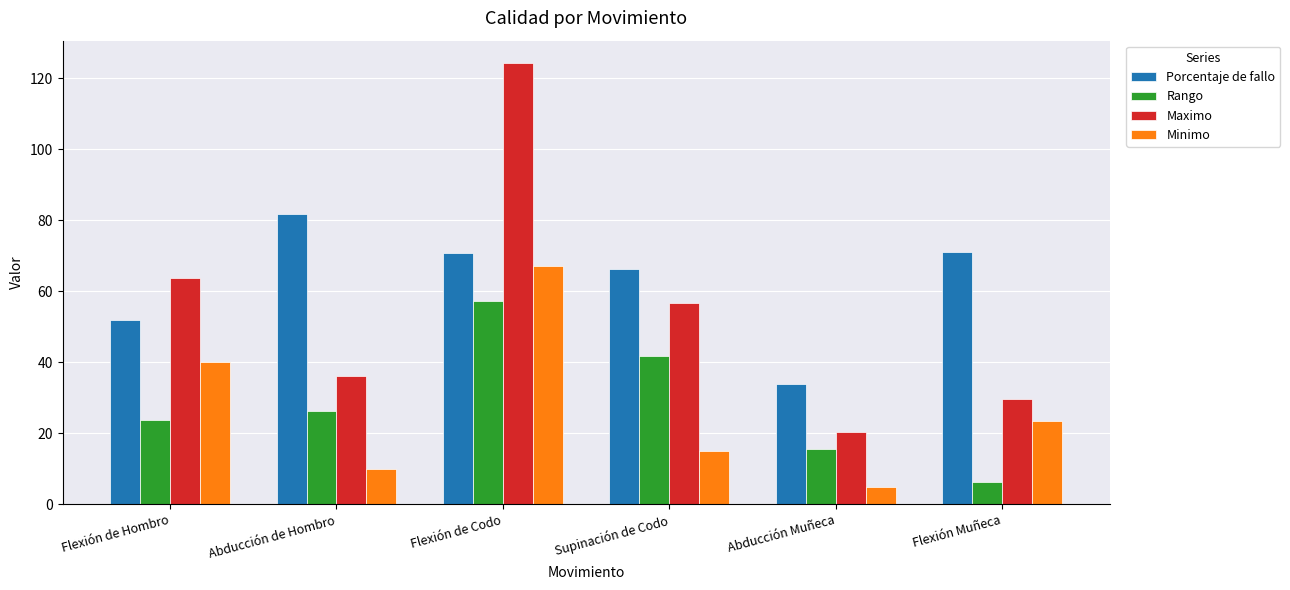

Which label corresponds to the largest value in the chart?

Flexión de Codo